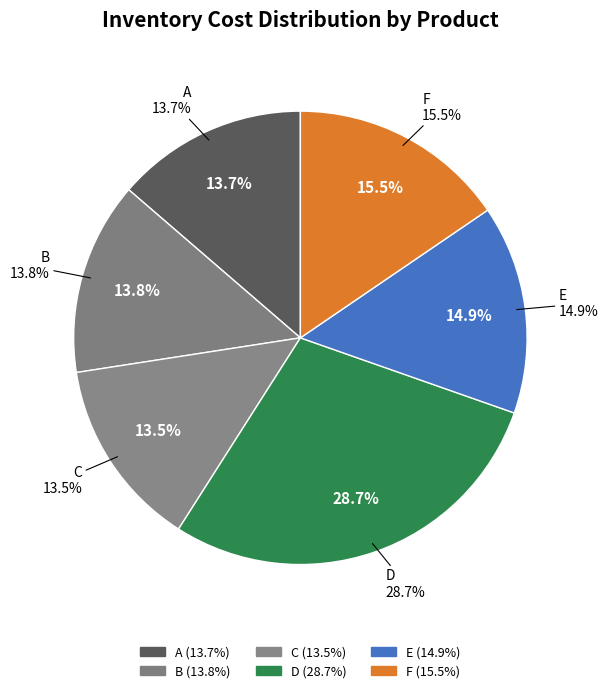

Combined, do B and C account for over 50%?

No